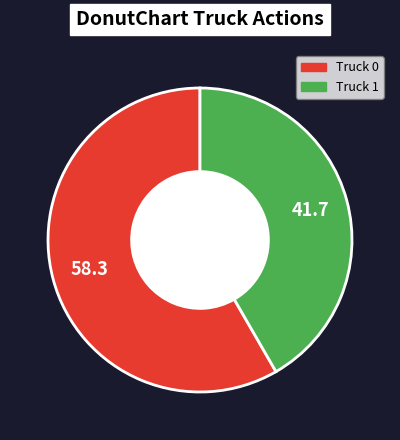

Is it true that Truck 1 is 32% of the pie?

False